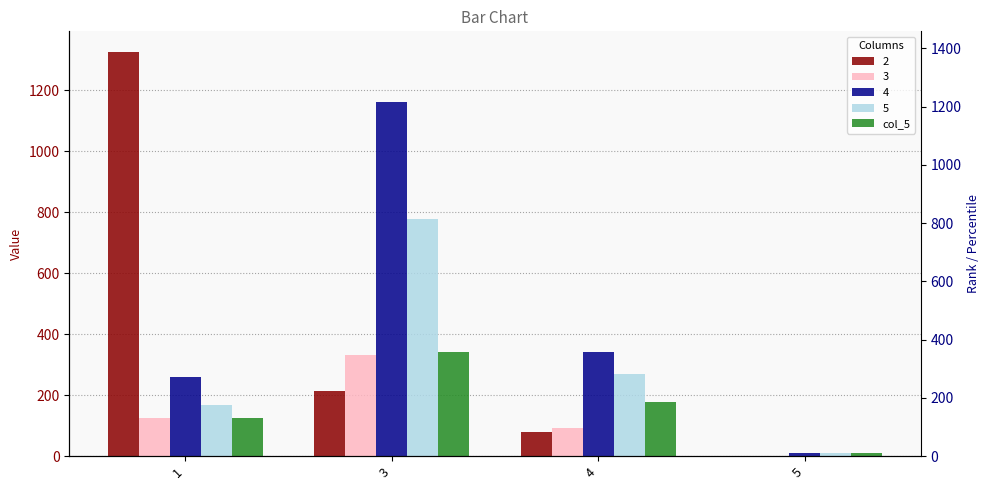

What is the change in value from 4 to 5?

-168